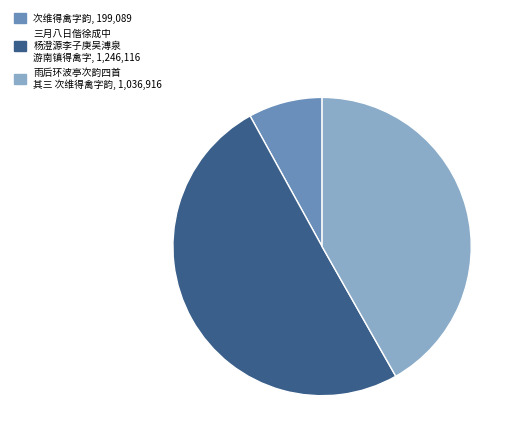

How many slices are in this pie chart?

3